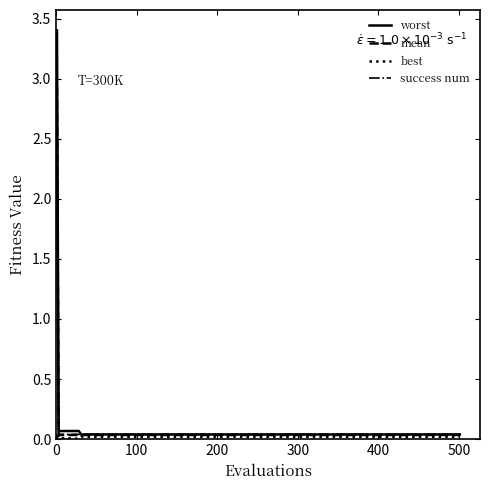

List the series in order of their peak value, lowest first.

success num, best, mean, worst